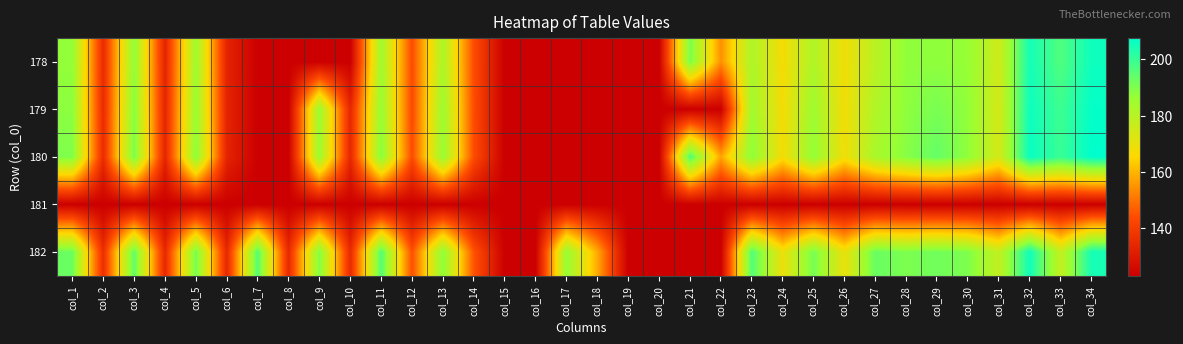

Rank the series at col_14 from highest to lowest value.

182, 180, 178, 179, 181